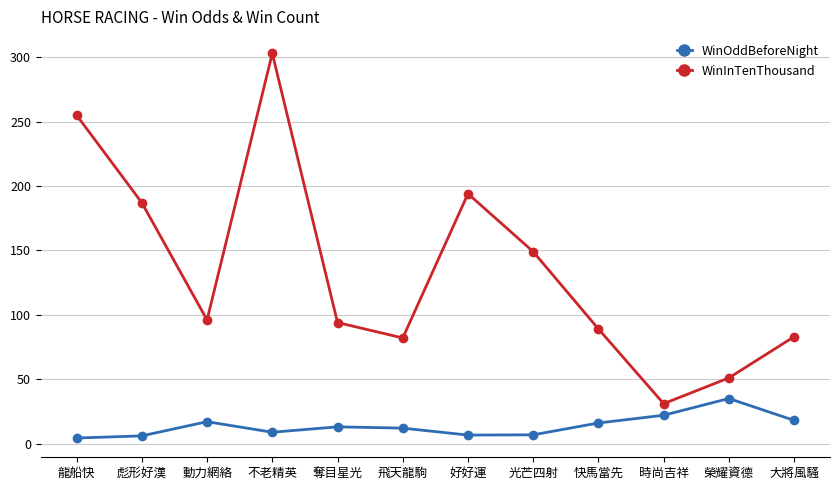

Is it true that WinInTenThousand equals 194.0 at 好好運?

True